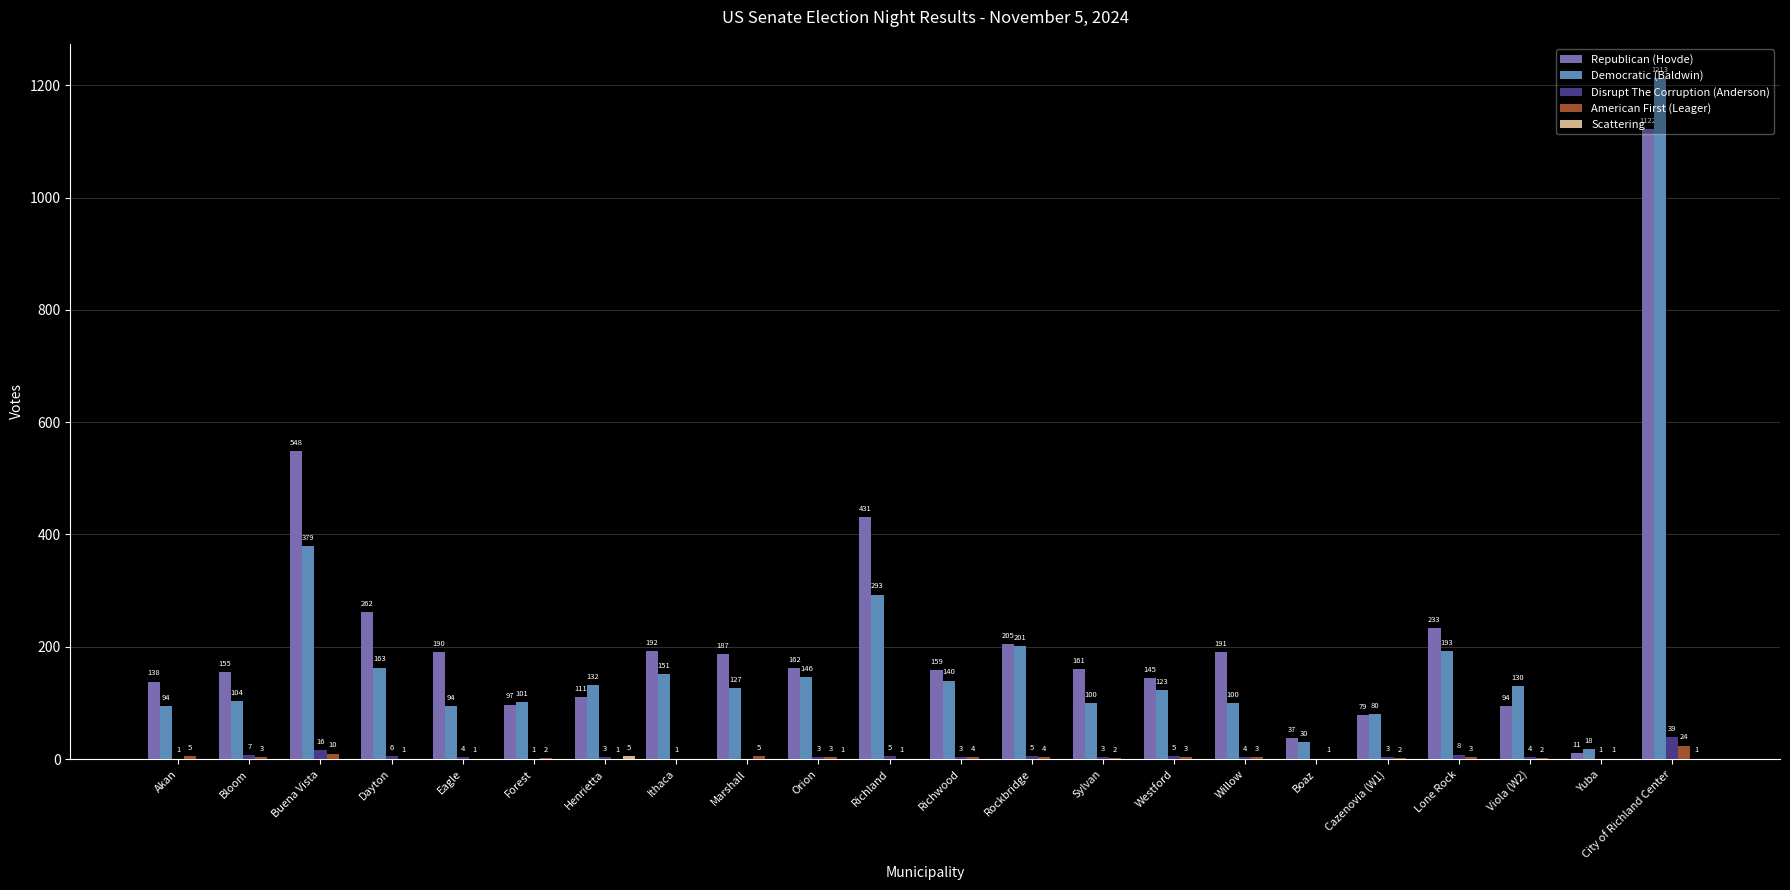

The Republican (Hovde) series shows 121 at Ithaca. True or false?

False